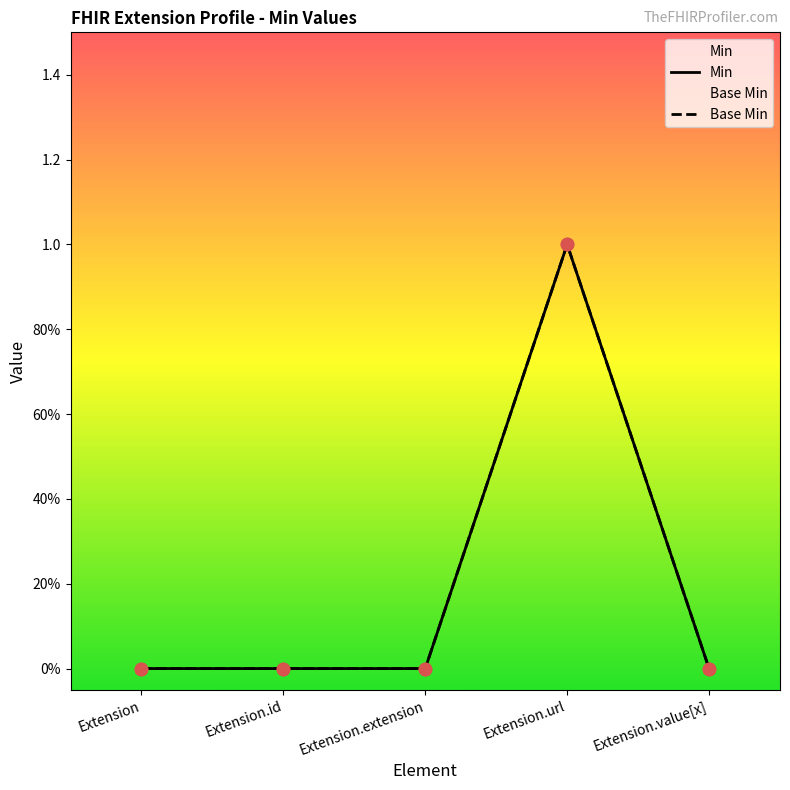

At how many categories does at least one series exceed 0?

1